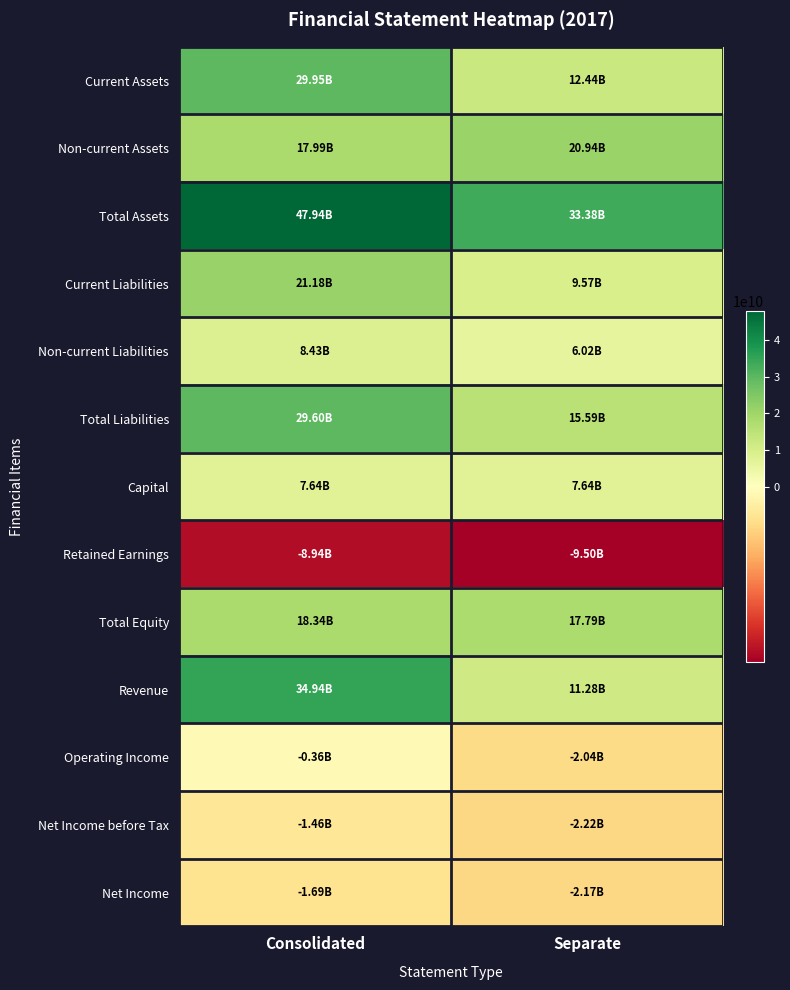

Rank the series by their maximum value, from highest to lowest.

Total Assets, Revenue, Current Assets, Total Liabilities, Current Liabilities, Non-current Assets, Total Equity, Non-current Liabilities, Capital, Operating Income, Net Income before Tax, Net Income, Retained Earnings